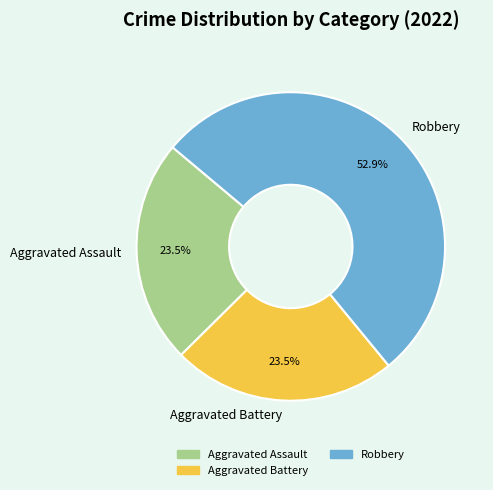

To the nearest percent, what percentage of the pie is Robbery?

53%